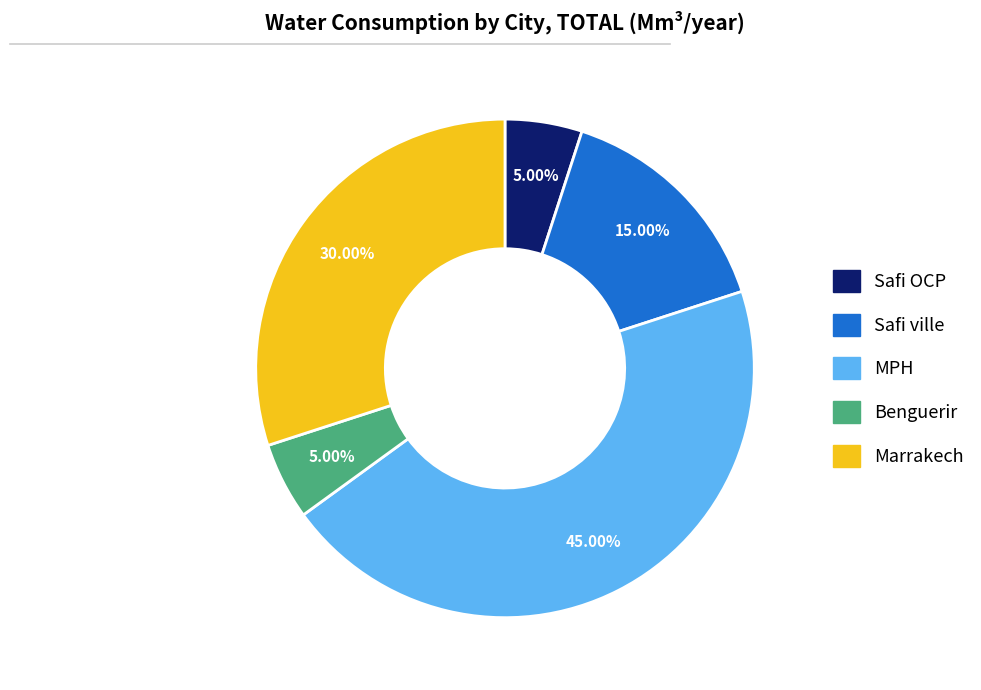

How much of the chart is everything except MPH?

55.0%